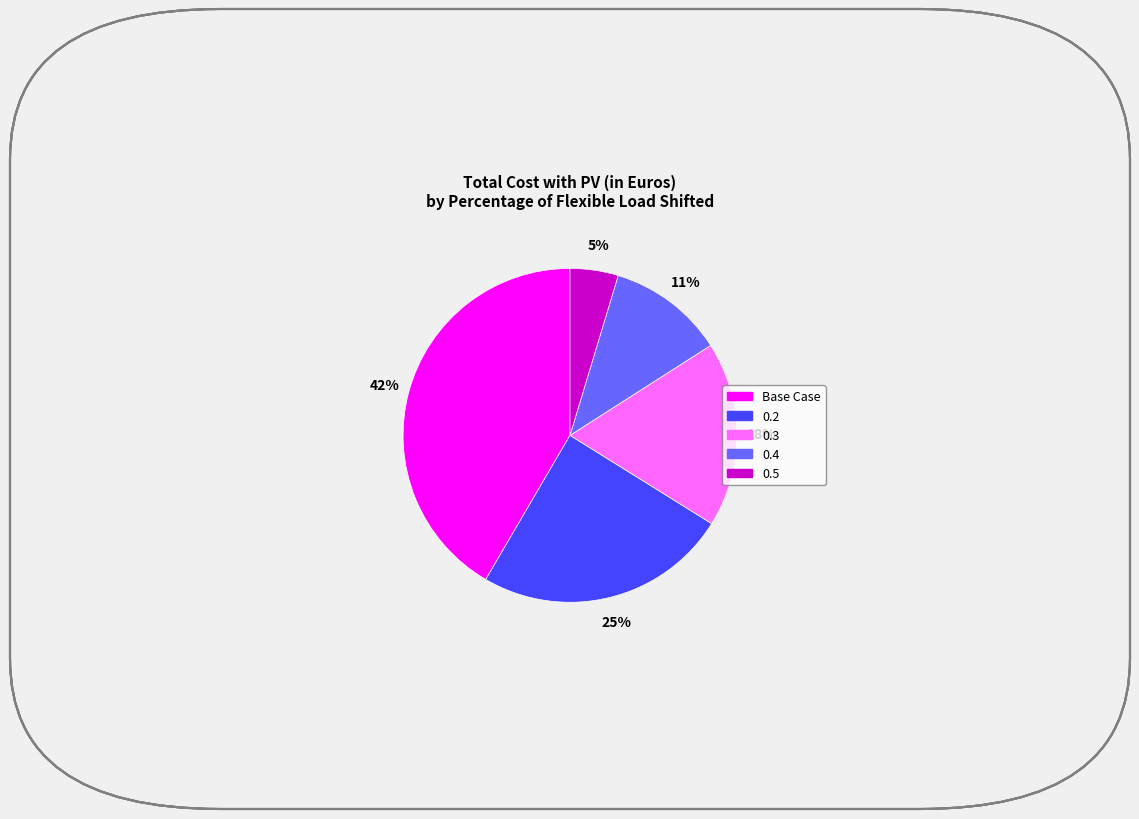

What is the smallest slice in the pie chart?

0.5